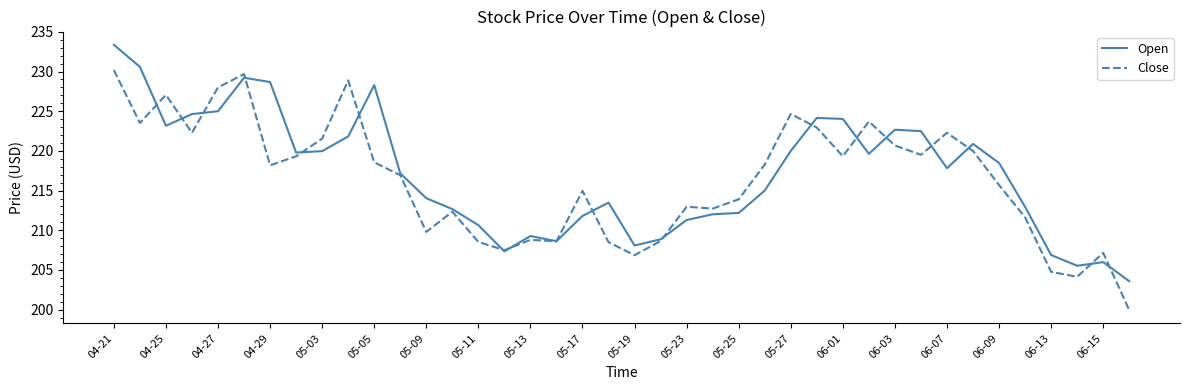

Rank the series by their maximum value, from lowest to highest.

Close, Open